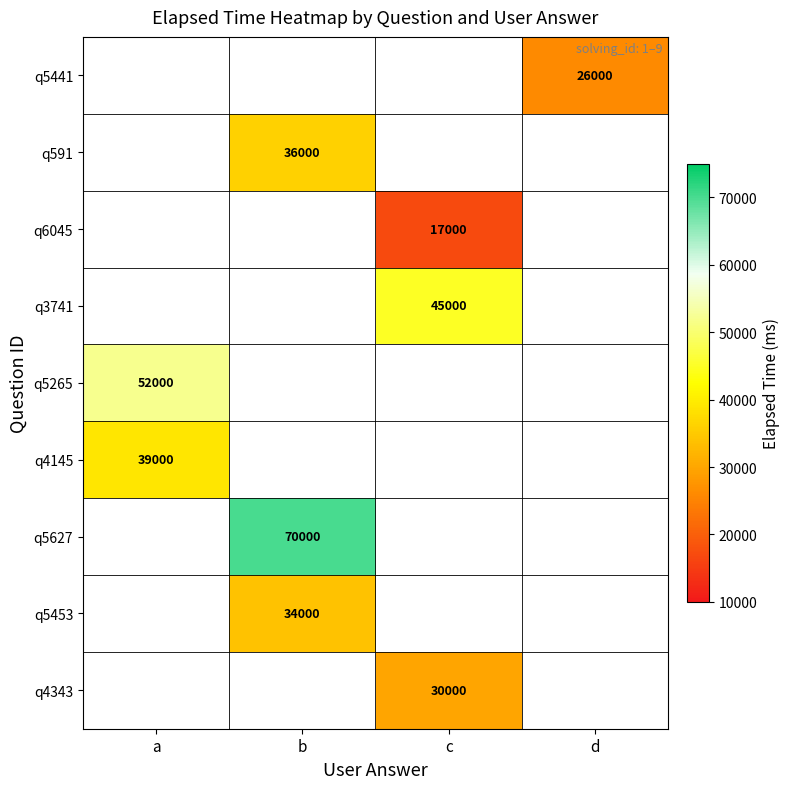

What is the maximum value shown in the chart?

70000.0